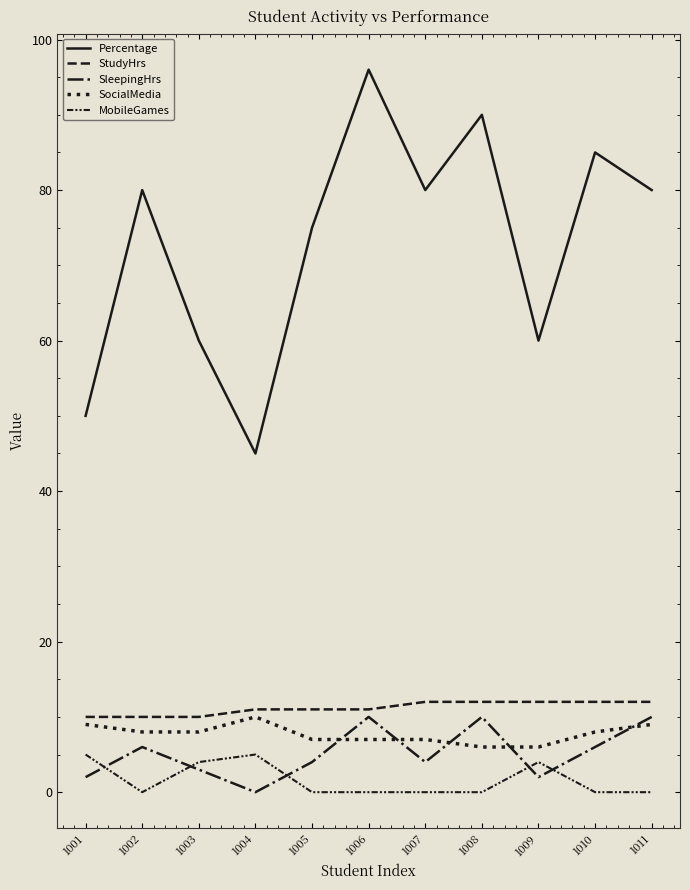

True or false: StudyHrs has more than 2 points higher than both neighbors.

False